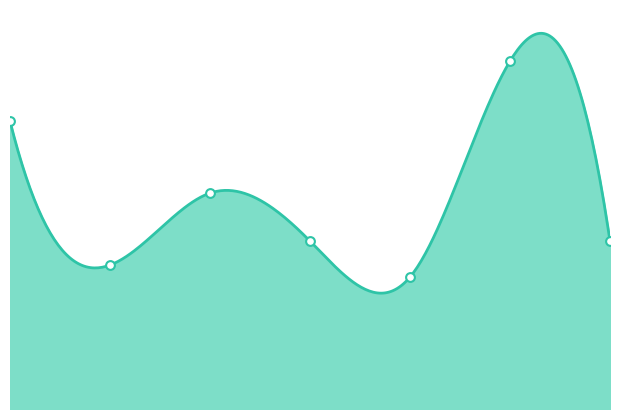

What is the change in value from 3 to 6?

+11